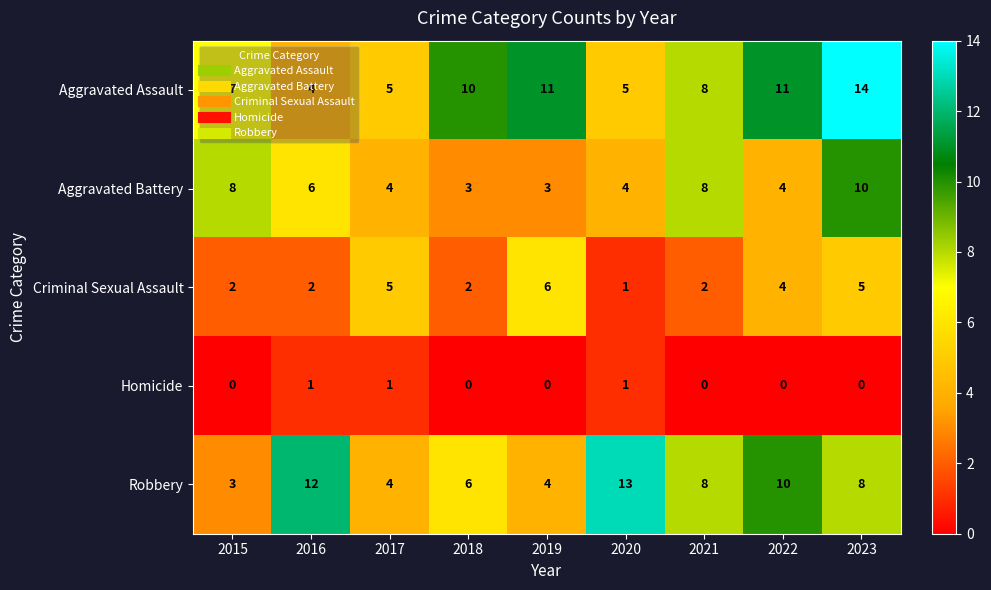

How many data points in Homicide are above 0?

3